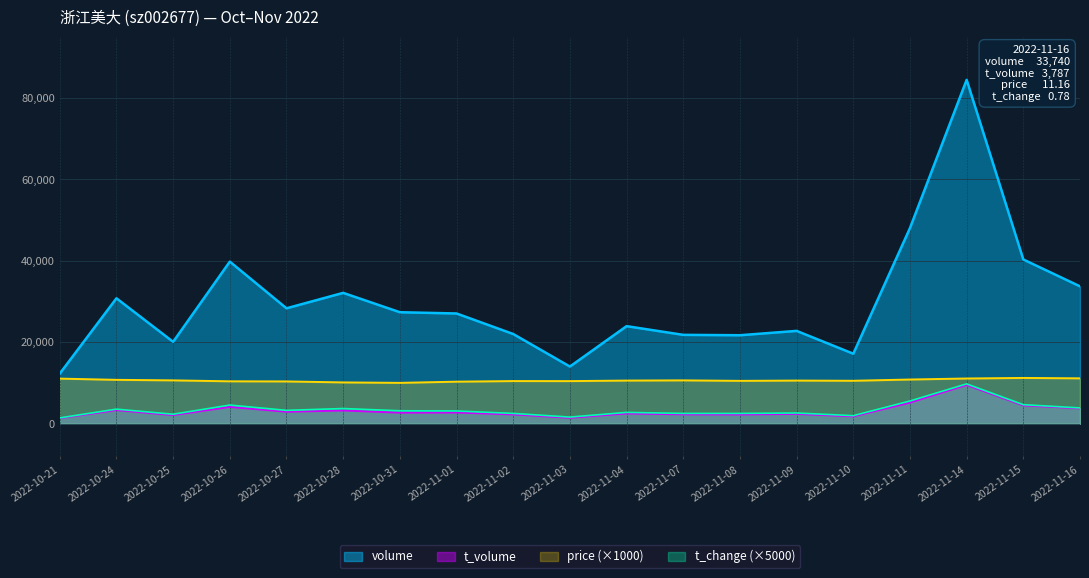

At which label is volume closest to 48378?

2022-11-11